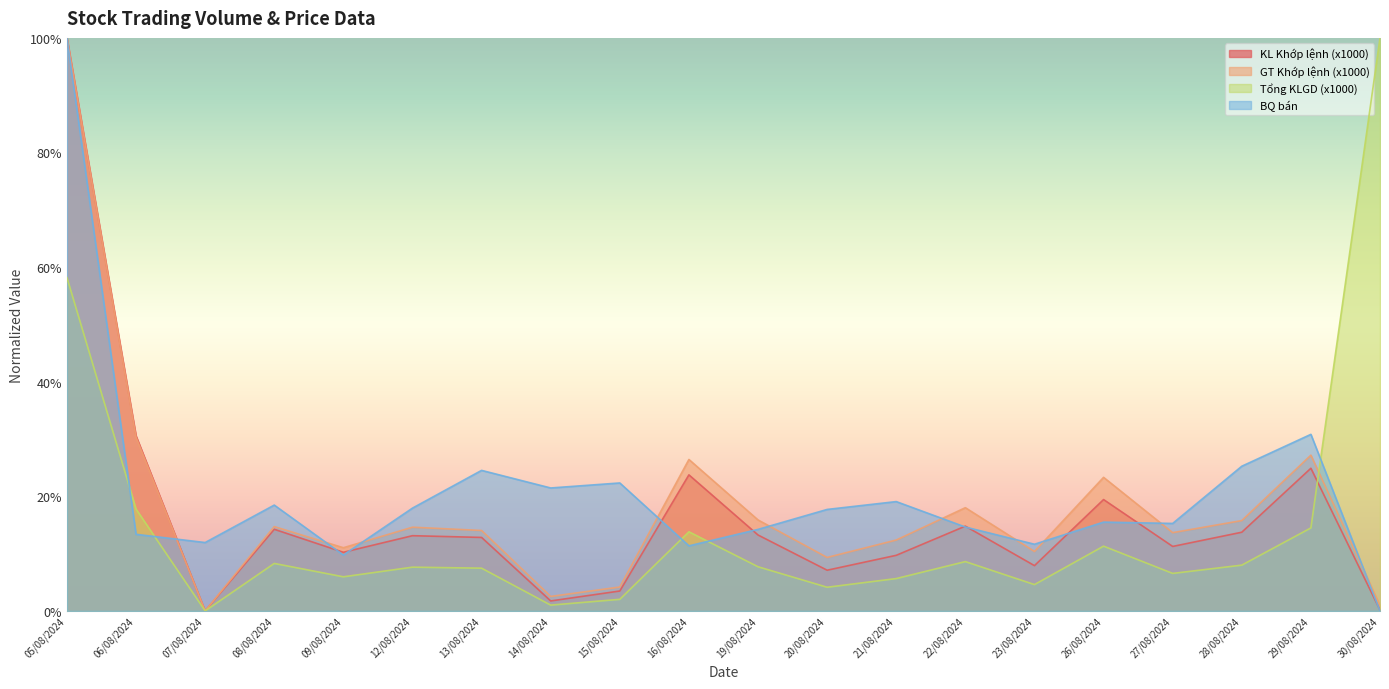

True or false: BQ bán and KL Khớp lệnh (x1000) intersect in this chart.

True